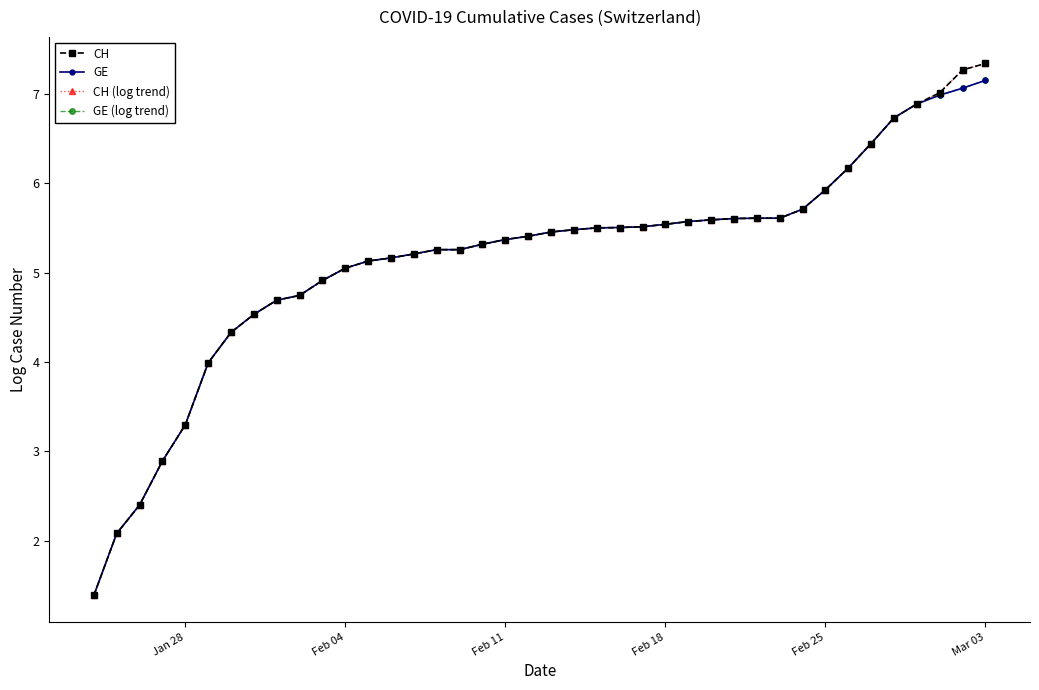

Does the chart display data point markers on the line(s)?

Yes